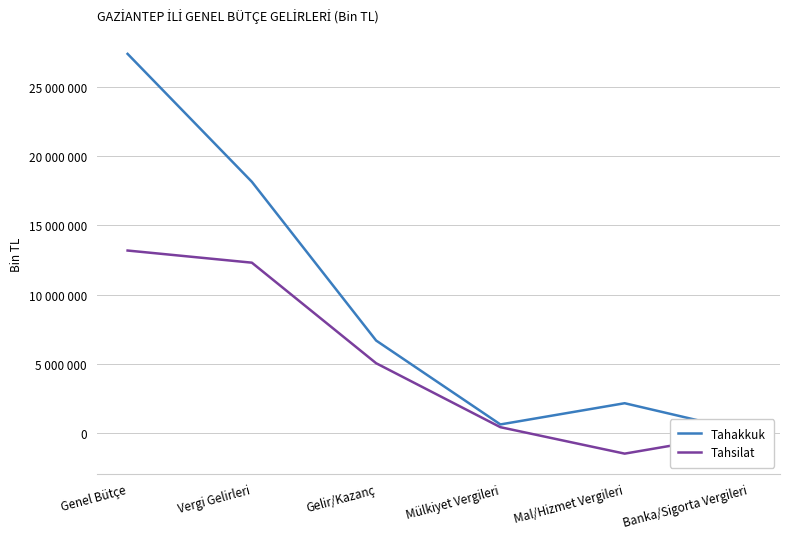

Where does the Tahakkuk series first go above 6695060?

Genel Bütçe